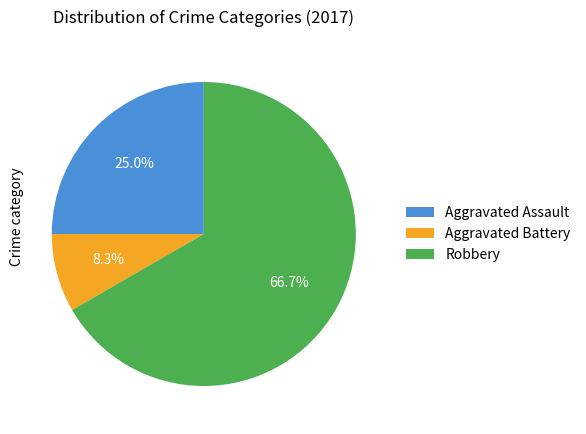

What is the smallest slice in the pie chart?

Aggravated Battery